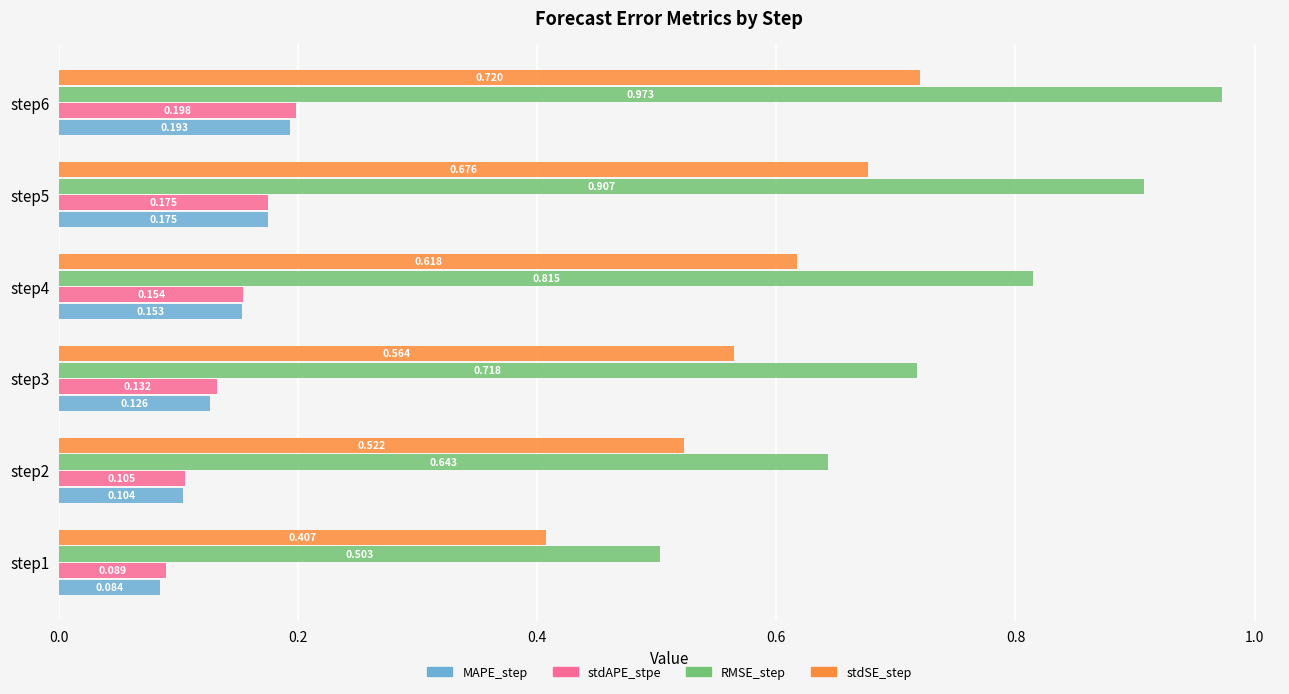

What are all the series names shown in the legend?

MAPE_step, stdAPE_stpe, RMSE_step, stdSE_step